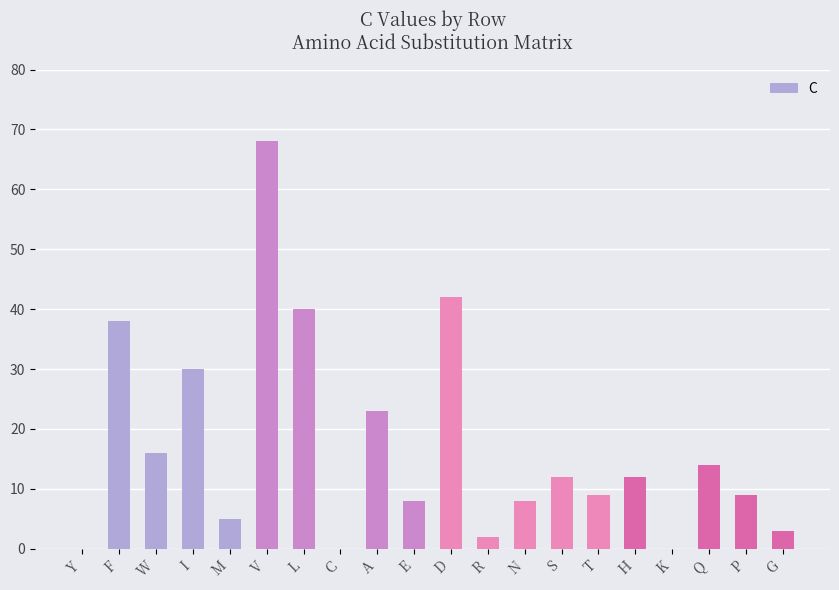

How many data points does each series have?

20